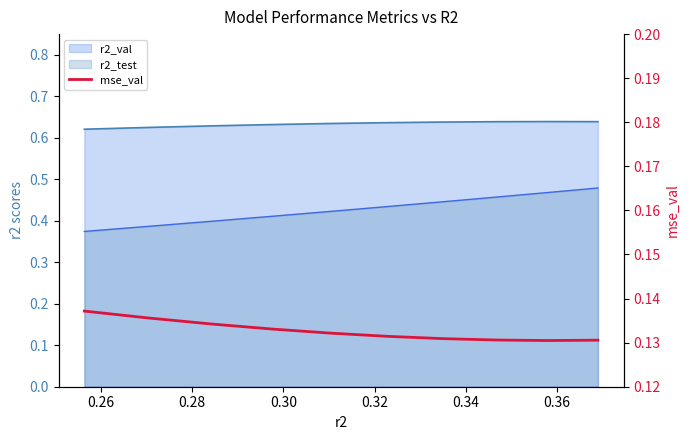

What is the smallest value displayed?

0.1